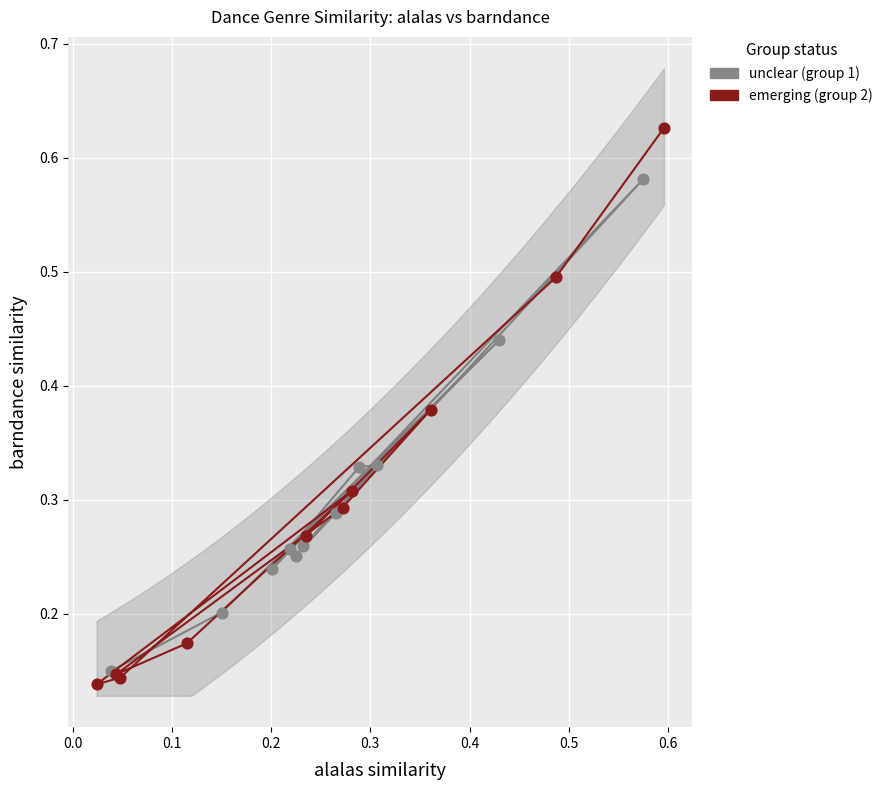

What are all the series names shown in the legend?

unclear (group 1), emerging (group 2)